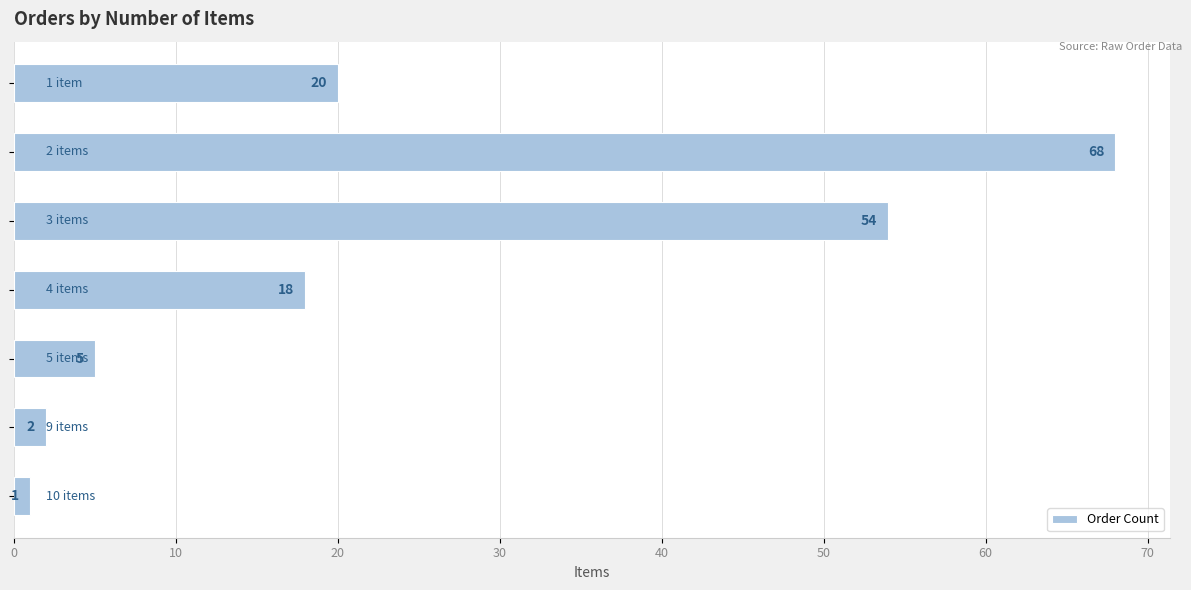

Reading bottom to top, transcribe all the data shown in this chart.

1	2	5	18	54	68	20